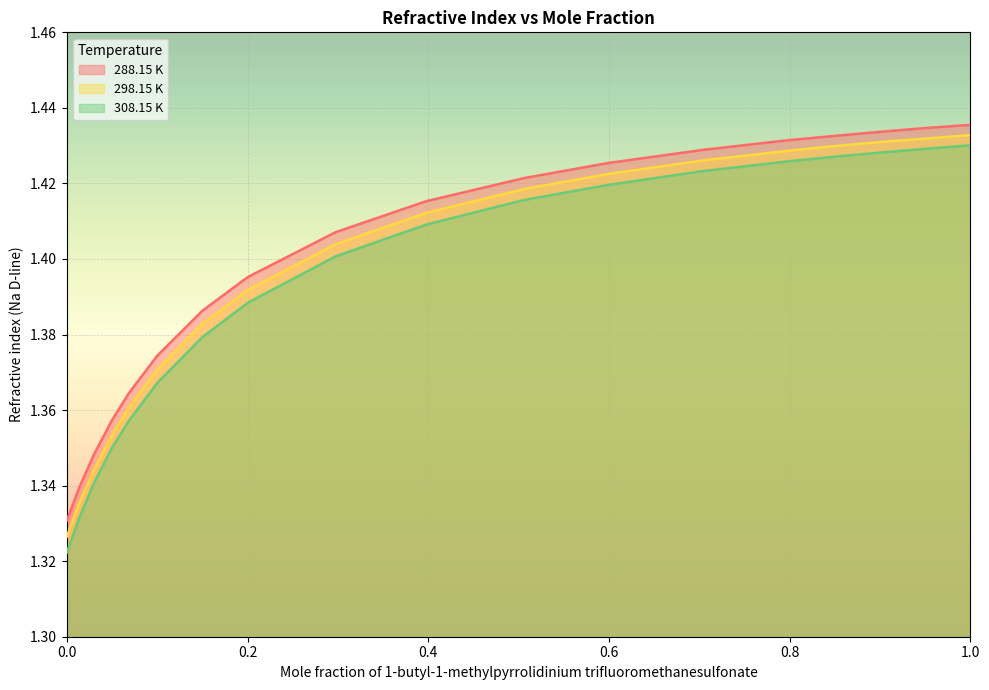

Which label corresponds to the largest value in the chart?

1.0